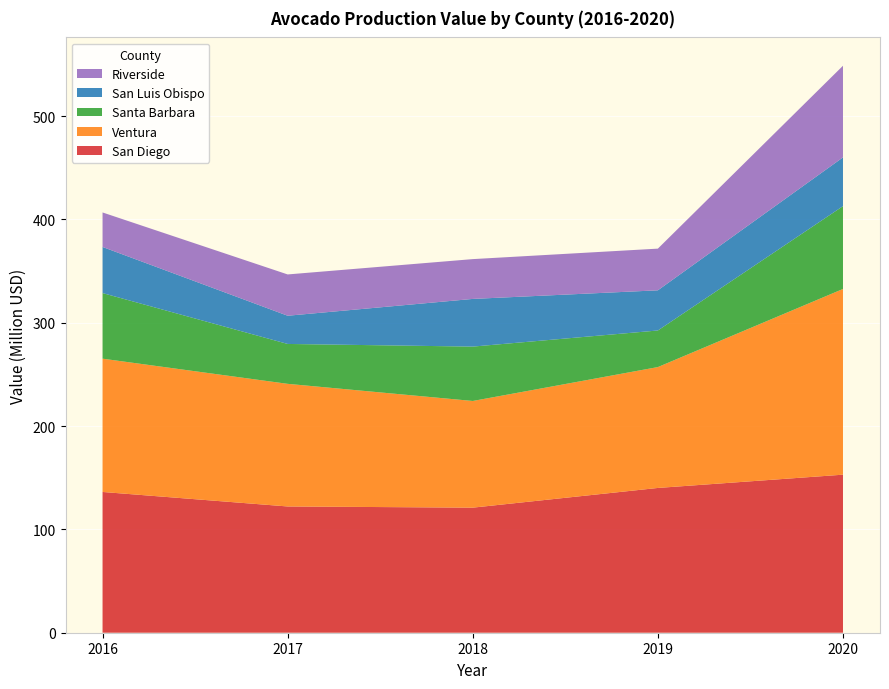

Reading left to right, extract all data points from this chart.

San Diego: 2020=152958000	2019=140116000	2018=121038000	2017=122190000	2016=136226000
Ventura: 2020=179727000	2019=116981000	2018=103252000	2017=118680000	2016=129000000
Santa Barbara: 2020=80161000	2019=35411000	2018=52617000	2017=38606000	2016=63483000
San Luis Obispo: 2020=47169000	2019=38875000	2018=46145000	2017=27295000	2016=44628000
Riverside: 2020=88697000	2019=40339000	2018=38528000	2017=39973000	2016=33392000